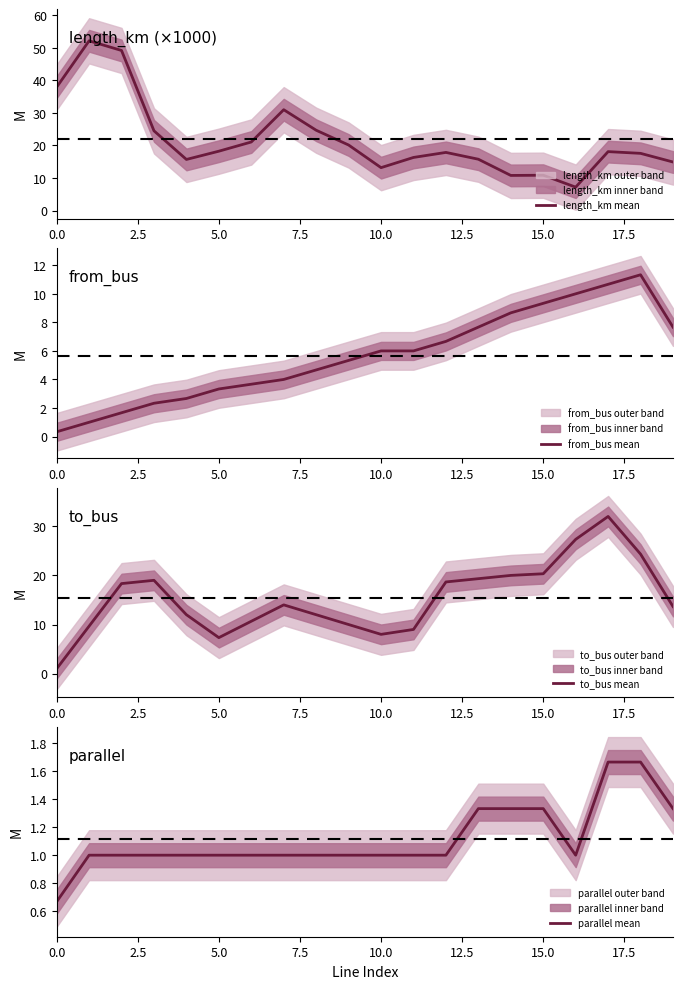

At which label does parallel mean reach its peak?

17